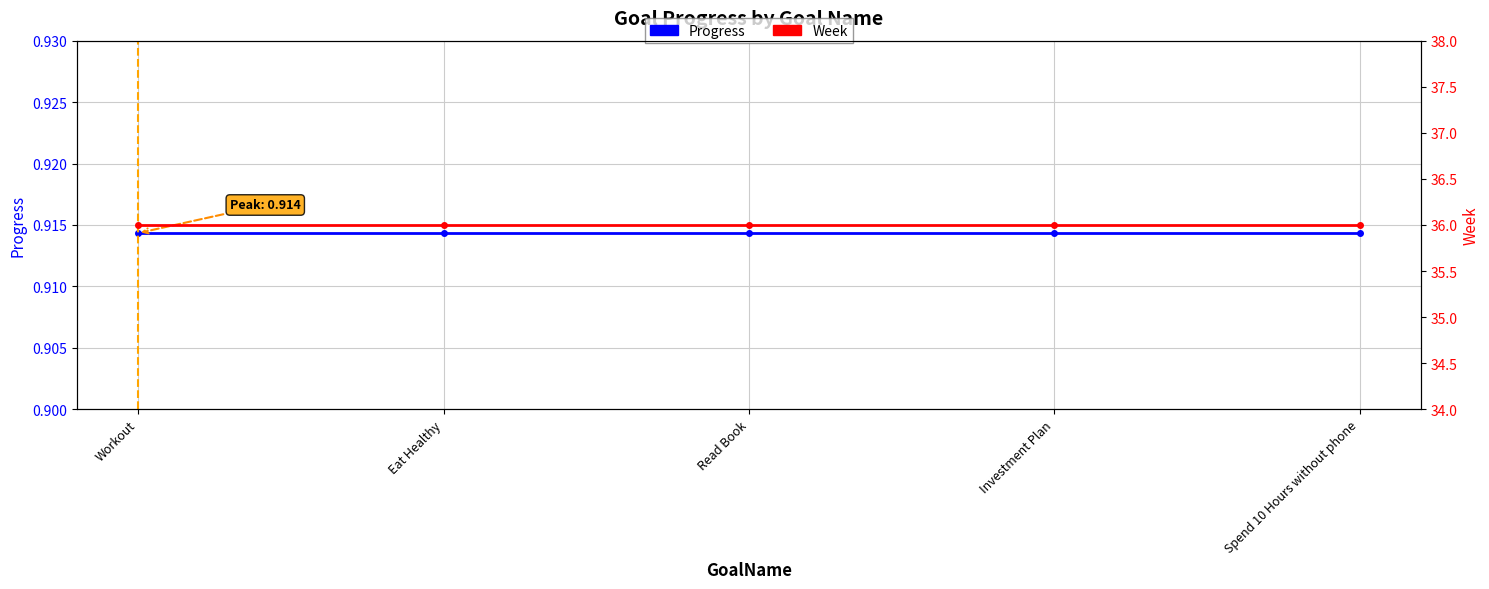

Which category has the lowest value in the Week series?

Workout